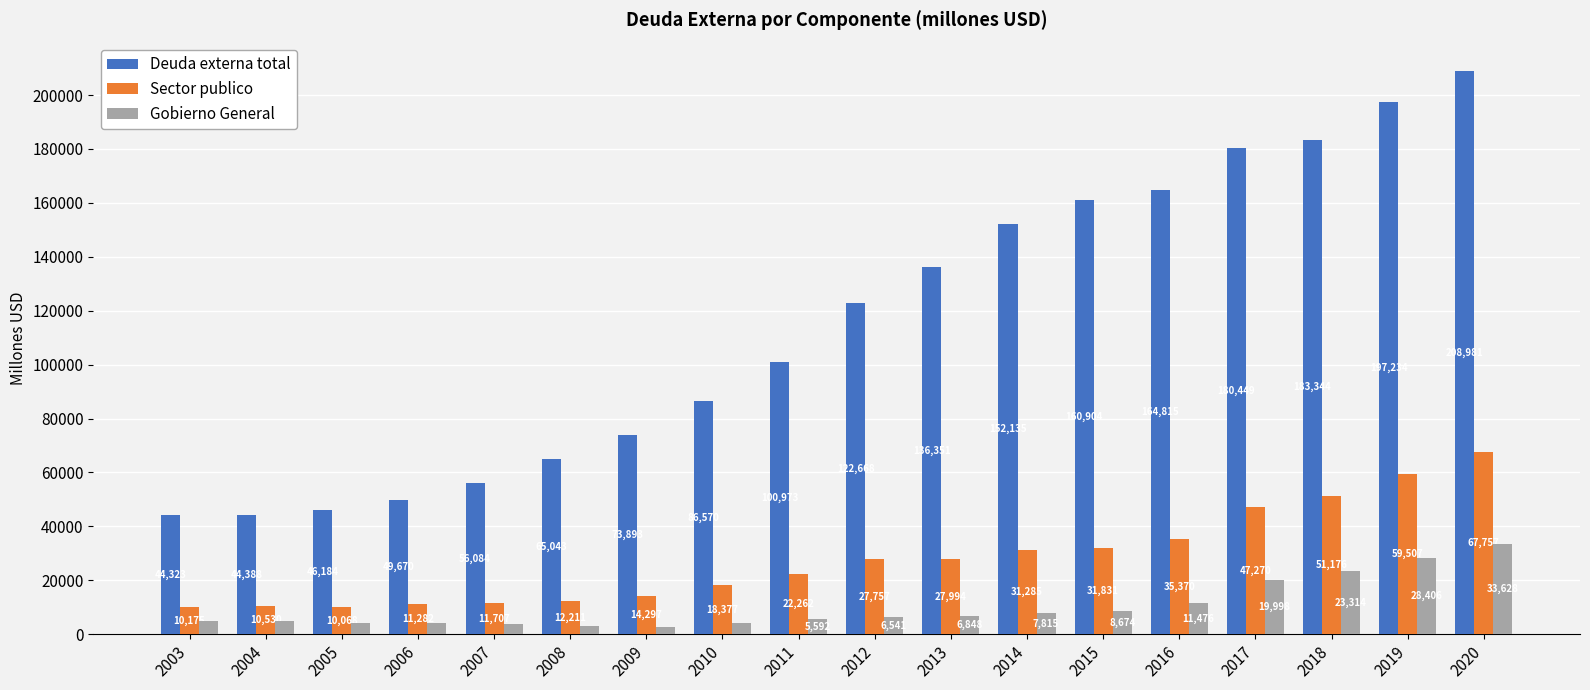

Which series has the largest total across all categories?

Deuda externa total